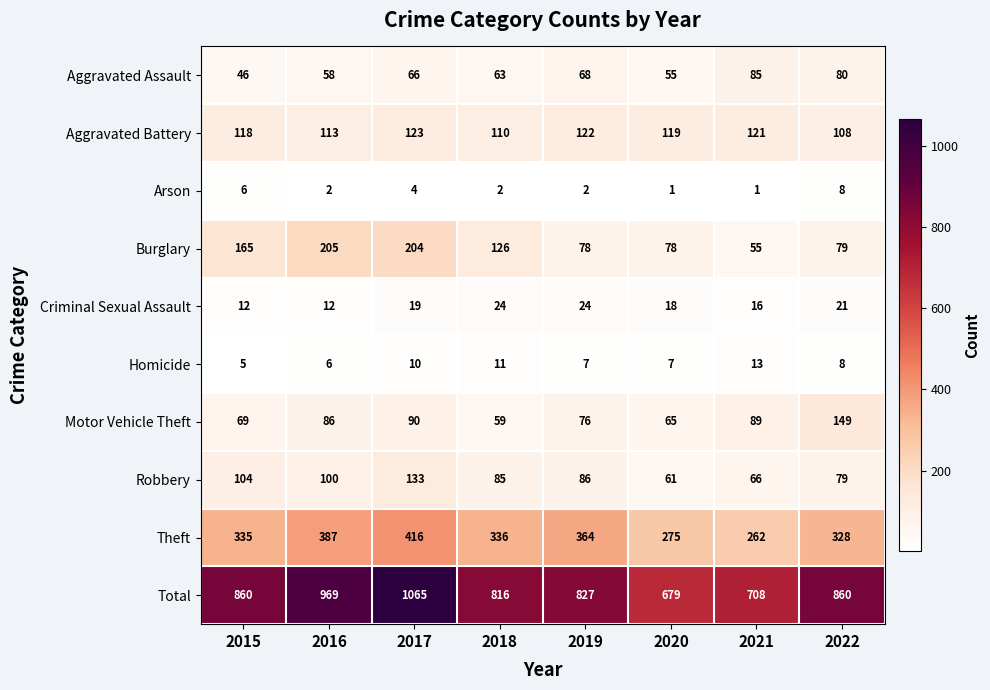

At which category is the sum across all series the highest?

2017